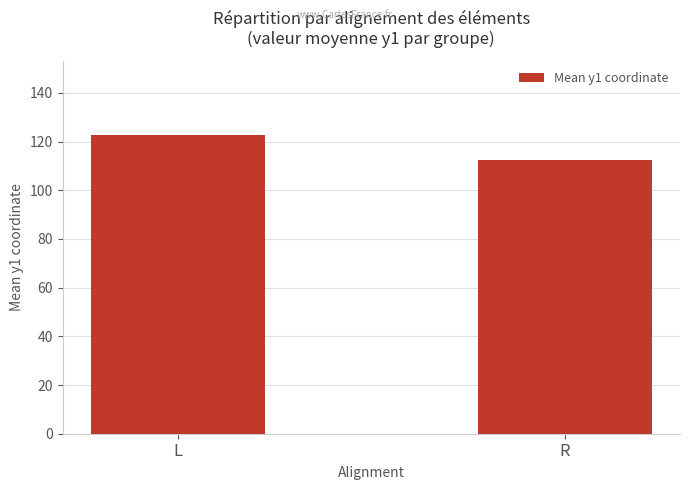

Count the number of categories in the chart.

2